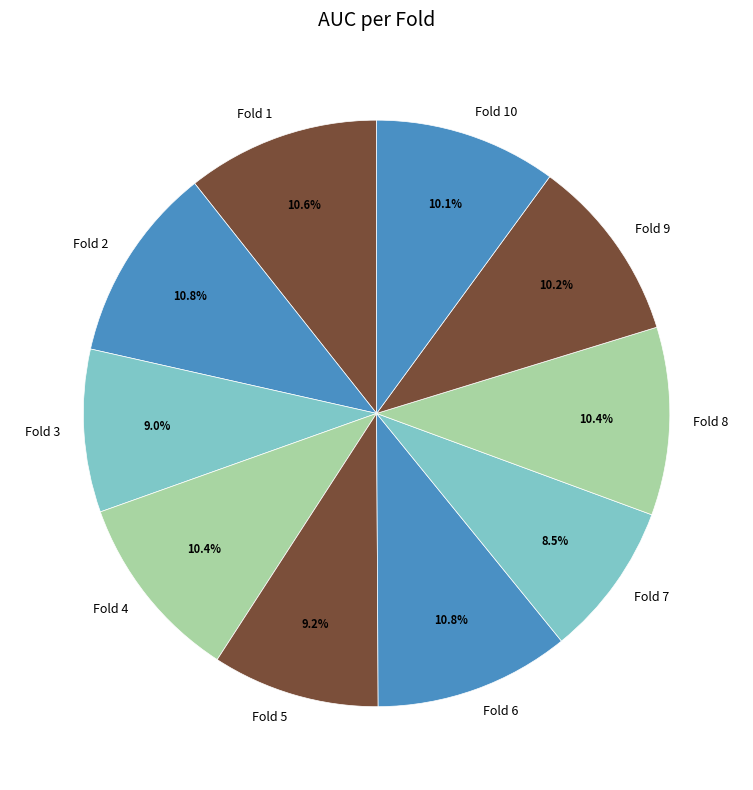

Between Fold 6 and Fold 5, which is larger?

Fold 6